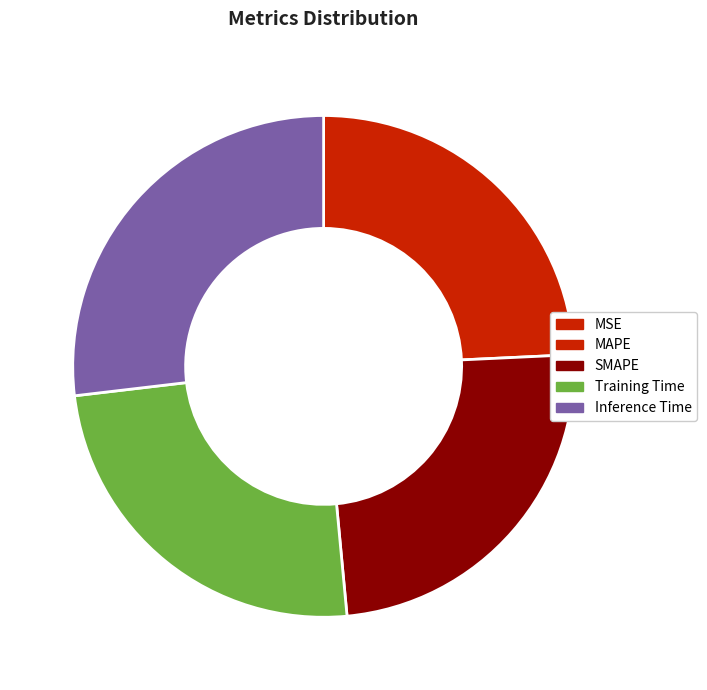

Is MSE the majority of the pie?

No